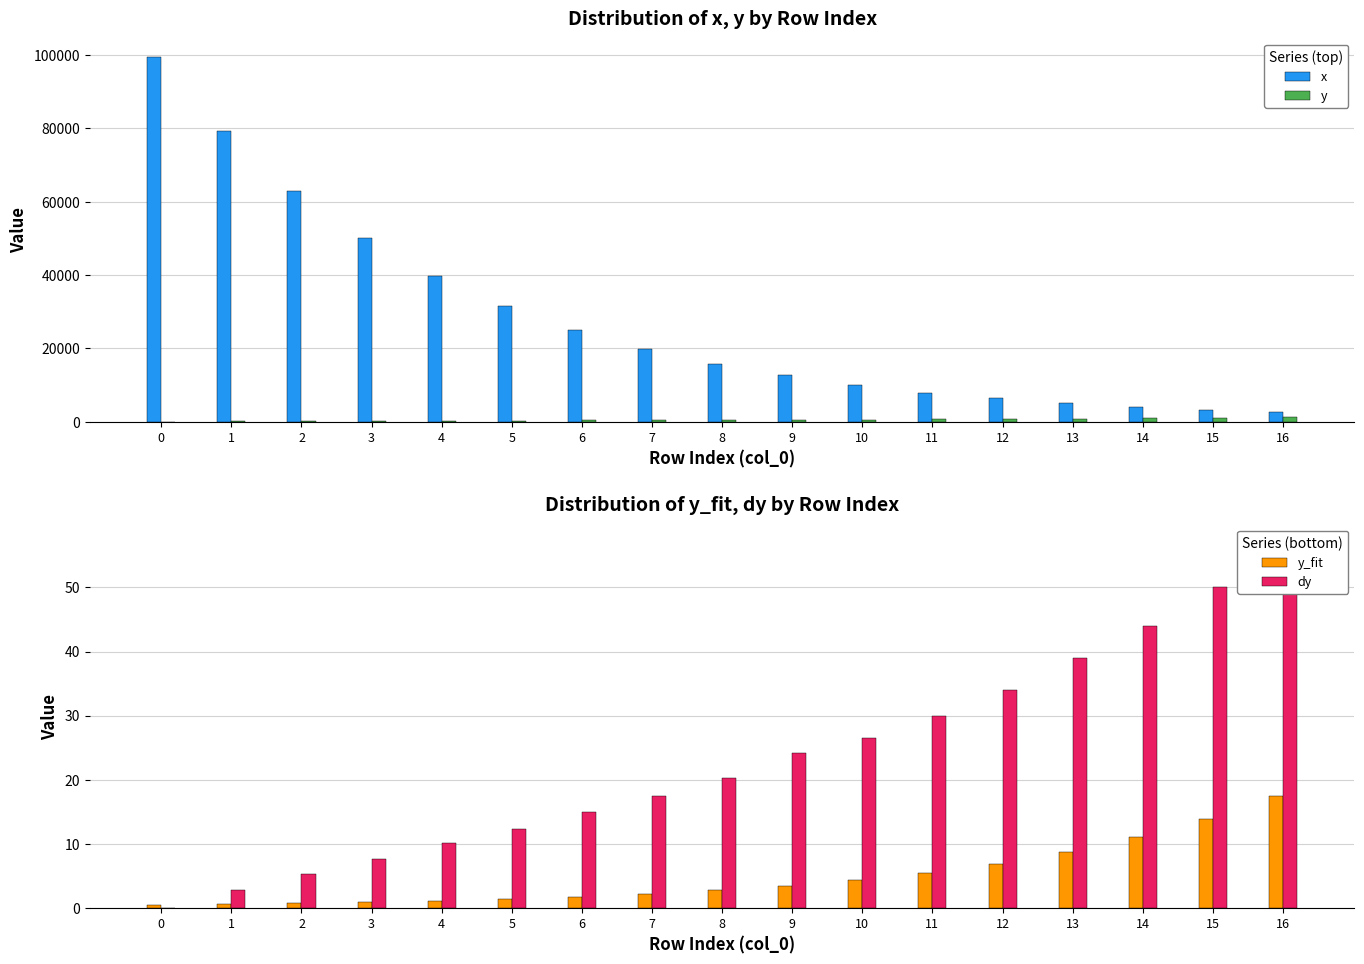

What is the maximum value shown in the chart?

99550.8